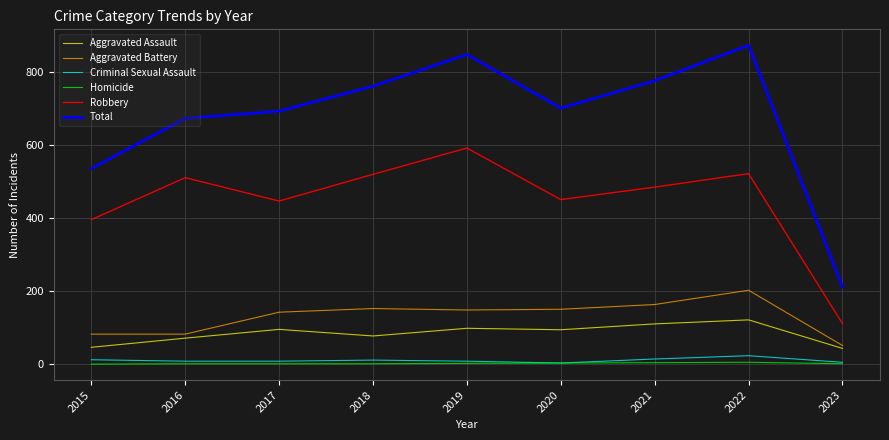

Which series changed the most between 2018 and 2023?

Total